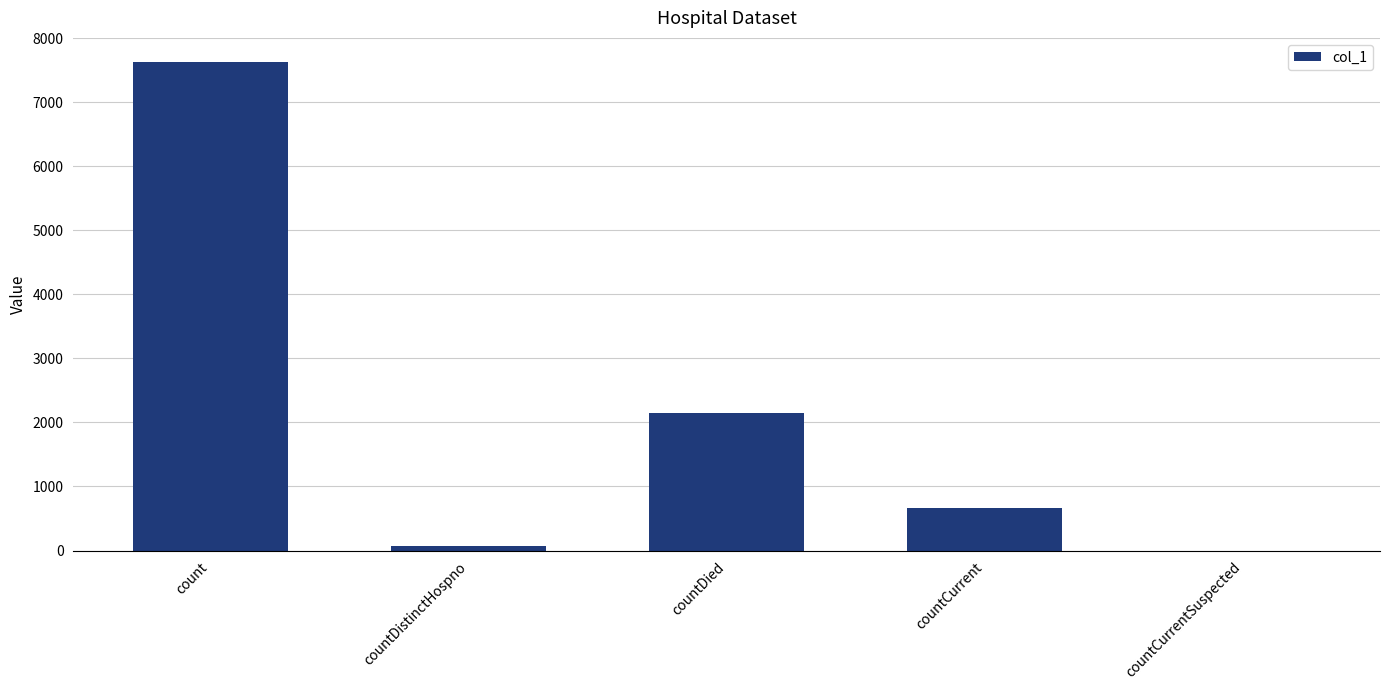

What is the change in value from count to countDied?

-5478